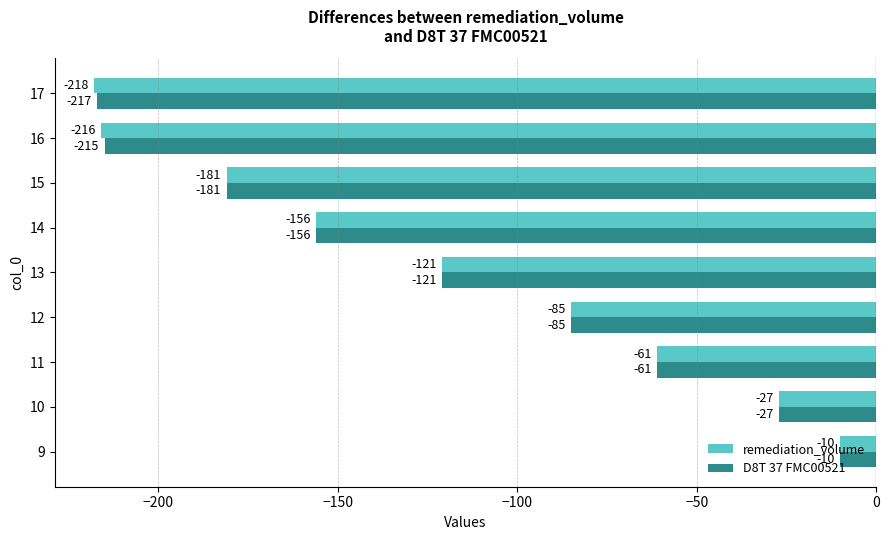

How many data points in D8T 37 FMC00521 are above -121?

4